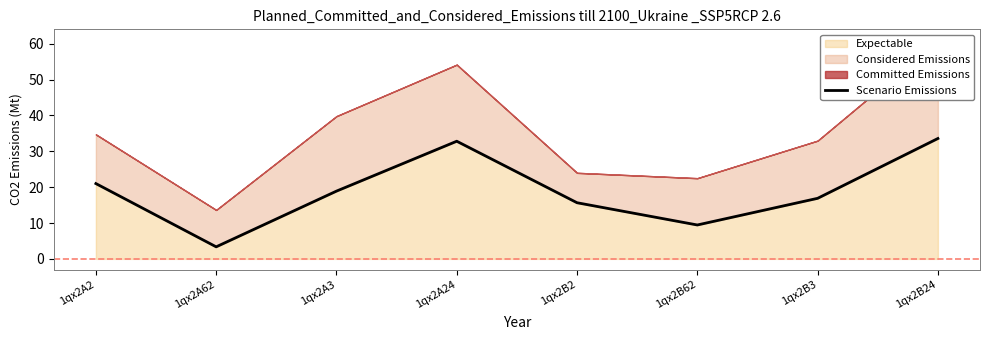

What is the smallest value displayed?

3.4